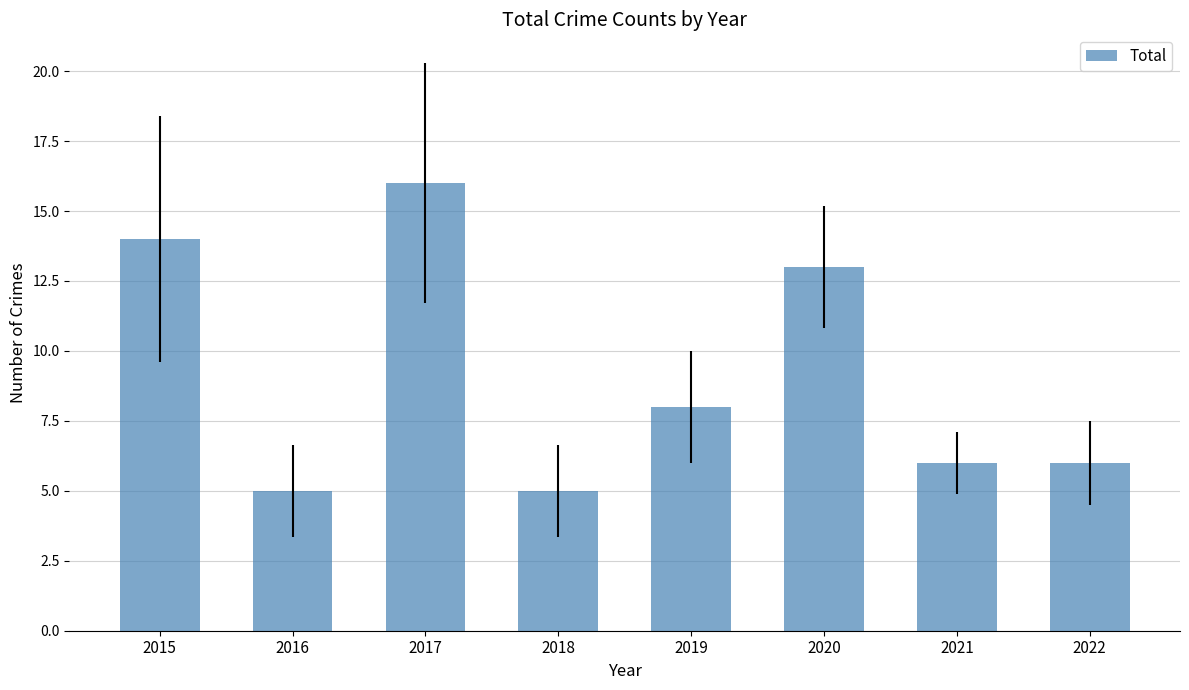

What is the sum of the values at 2017 and 2018?

21